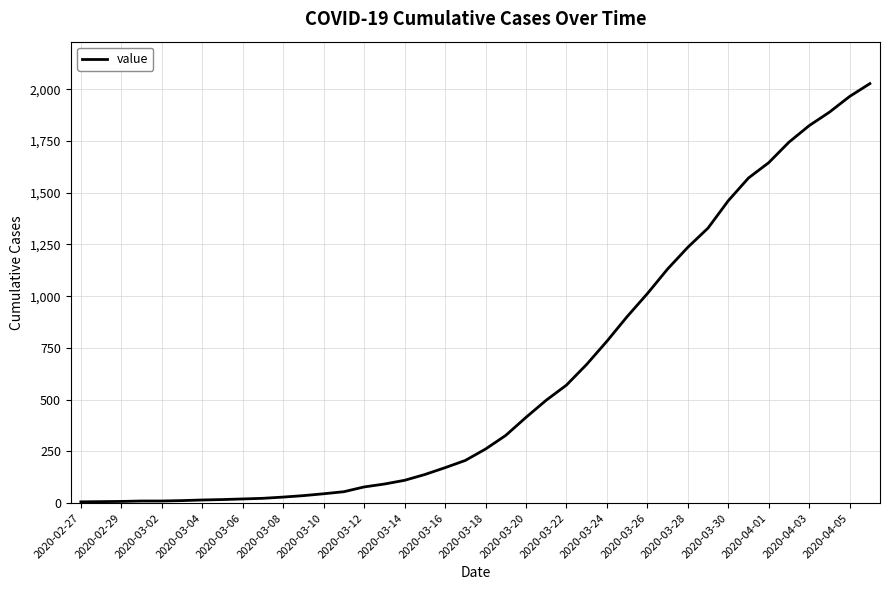

What is the greatest value displayed?

2027